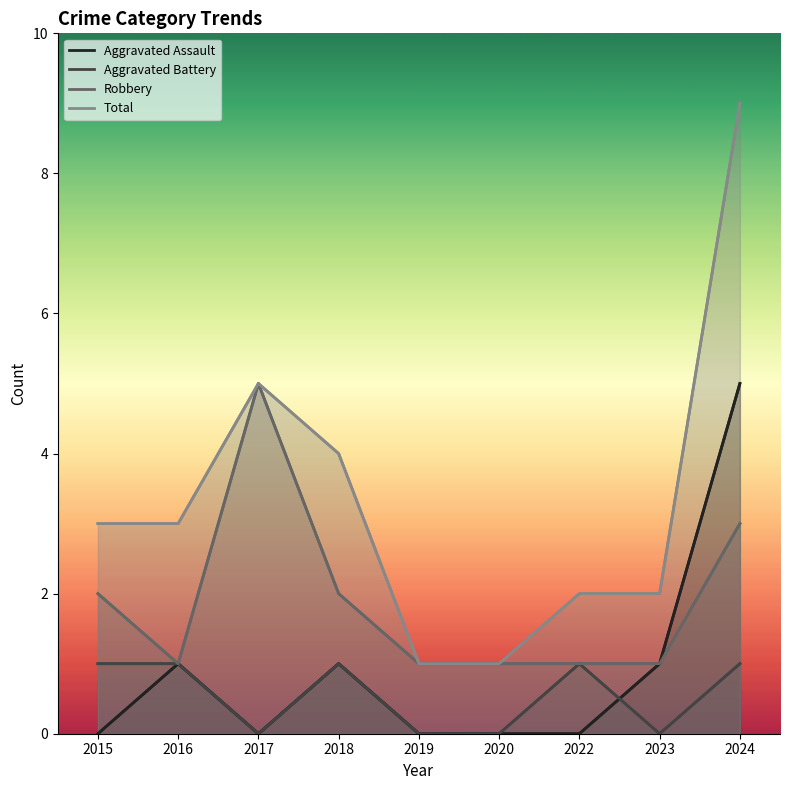

In Robbery, how many points are higher than both neighbors (excluding endpoints)?

1